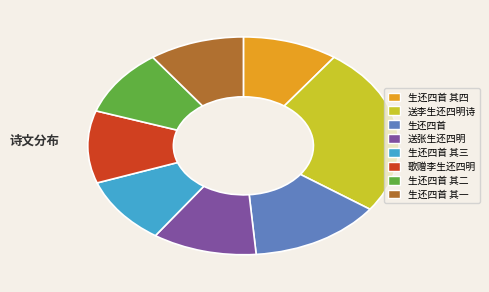

The 生还四首 slice represents 14% of the pie. True or false?

True